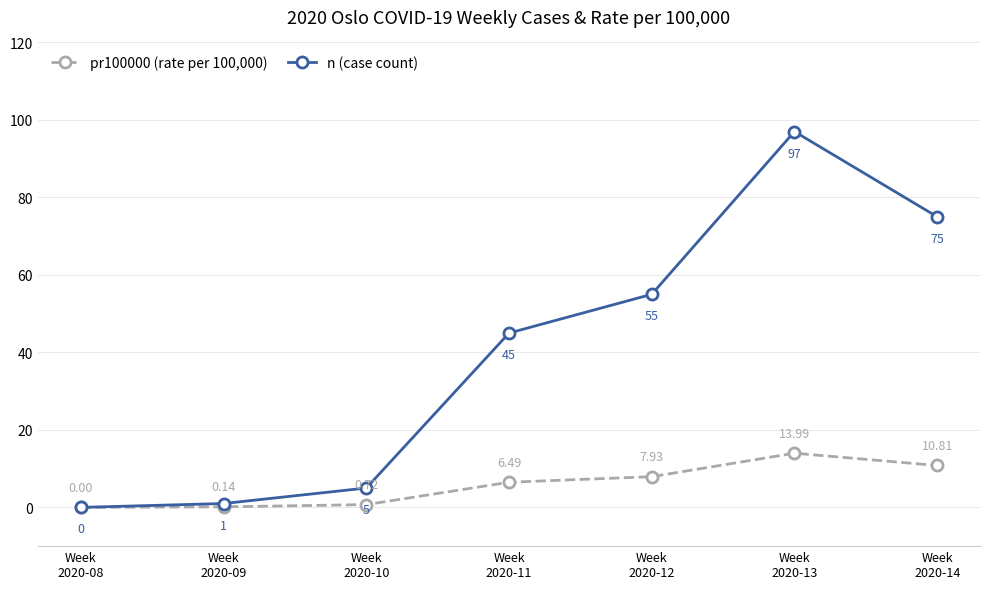

At which category does n (case count) reach its first local peak?

Week
2020-13